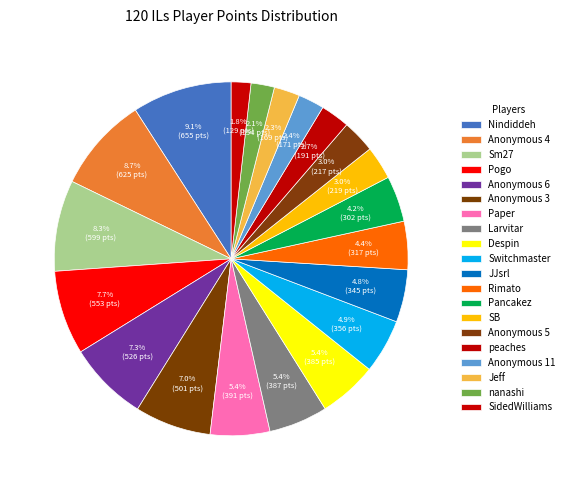

How many slices are in this pie chart?

20